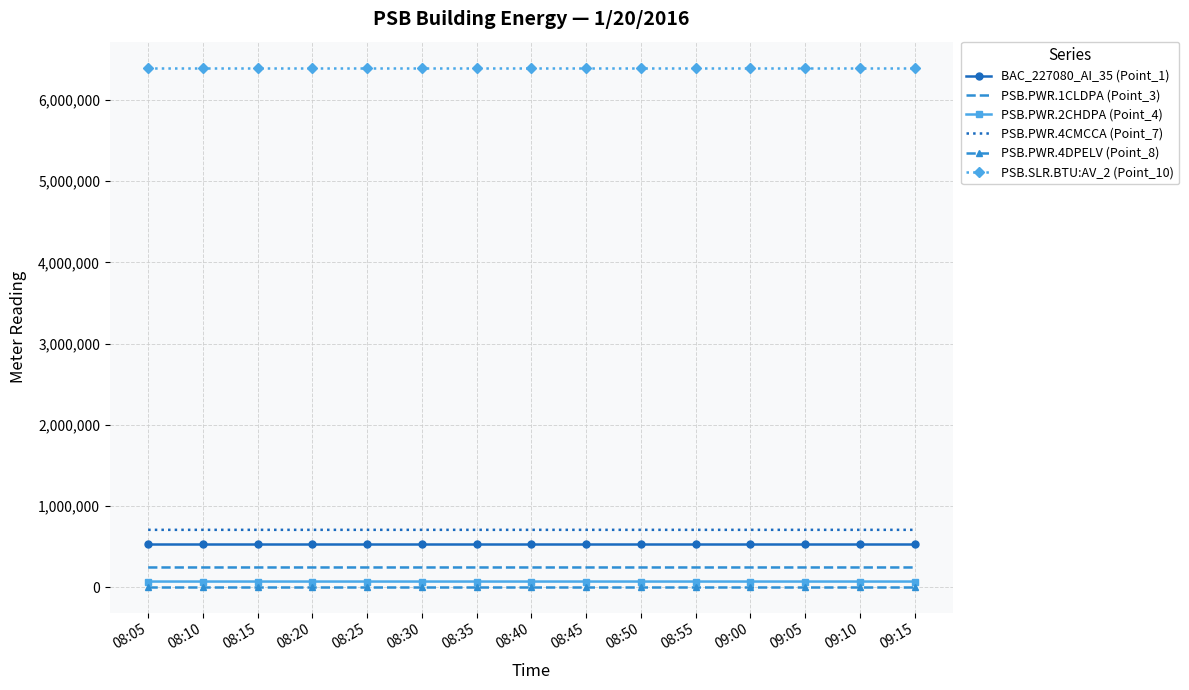

Is the value of PSB.PWR.1CLDPA (Point_3) at 08:35 greater than the value of PSB.PWR.4CMCCA (Point_7) at 08:25?

No